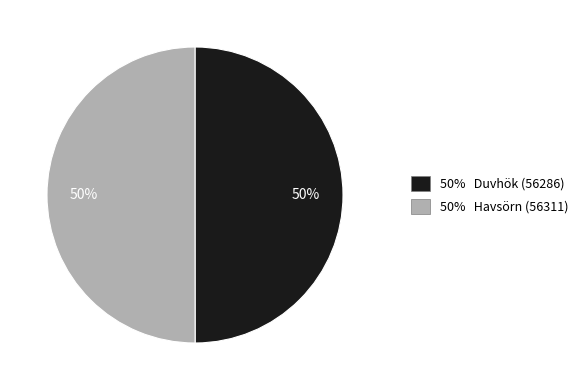

Is it true that 50% Duvhök (56286) is 58% of the pie?

False